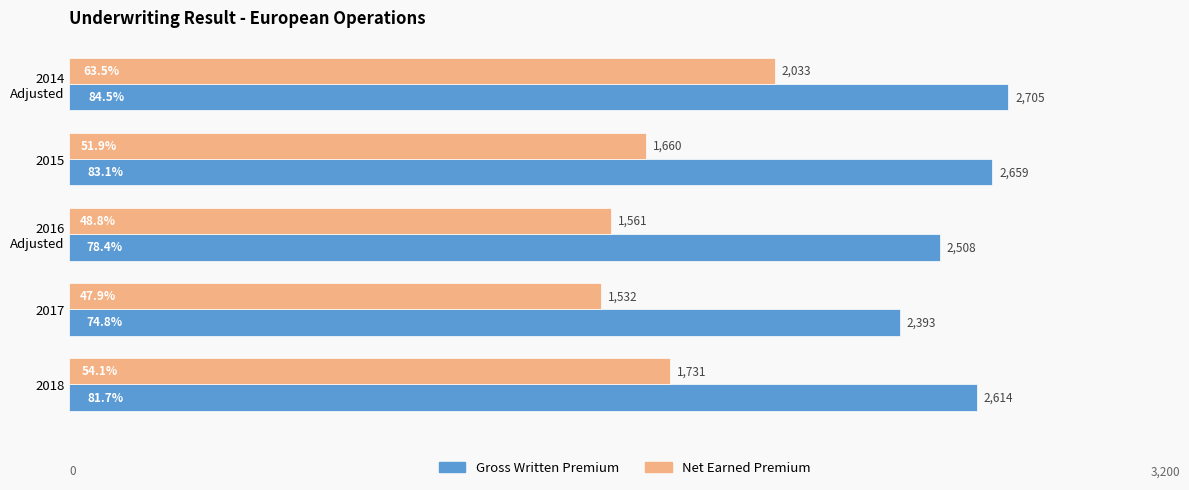

Which series has the largest total across all categories?

Gross Written Premium